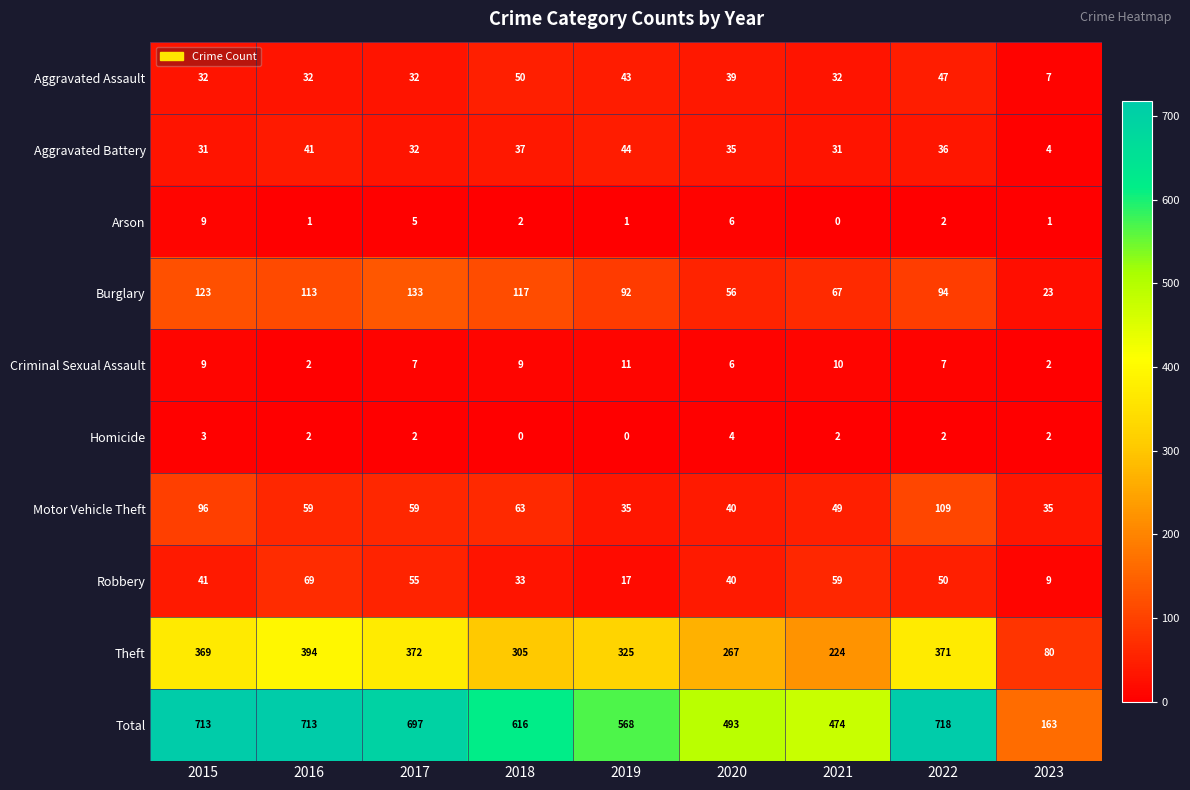

What is the difference between the highest and lowest values at 2015?

710